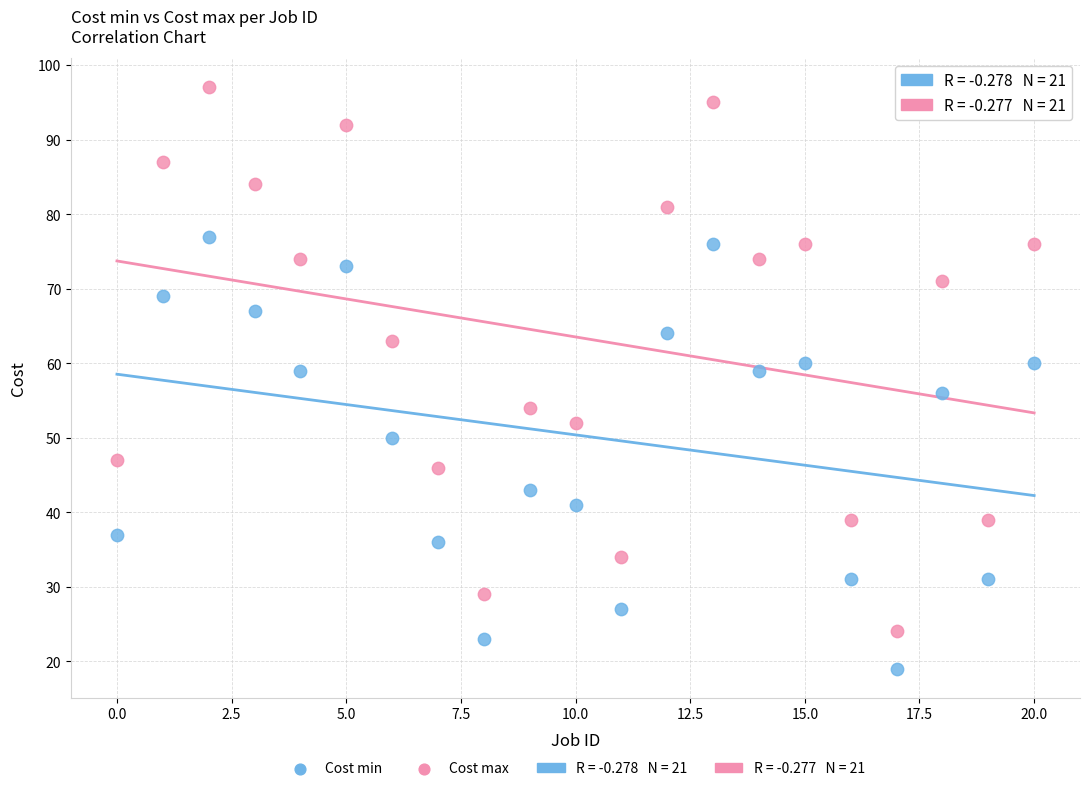

Which series reaches the minimum Y coordinate?

Cost min